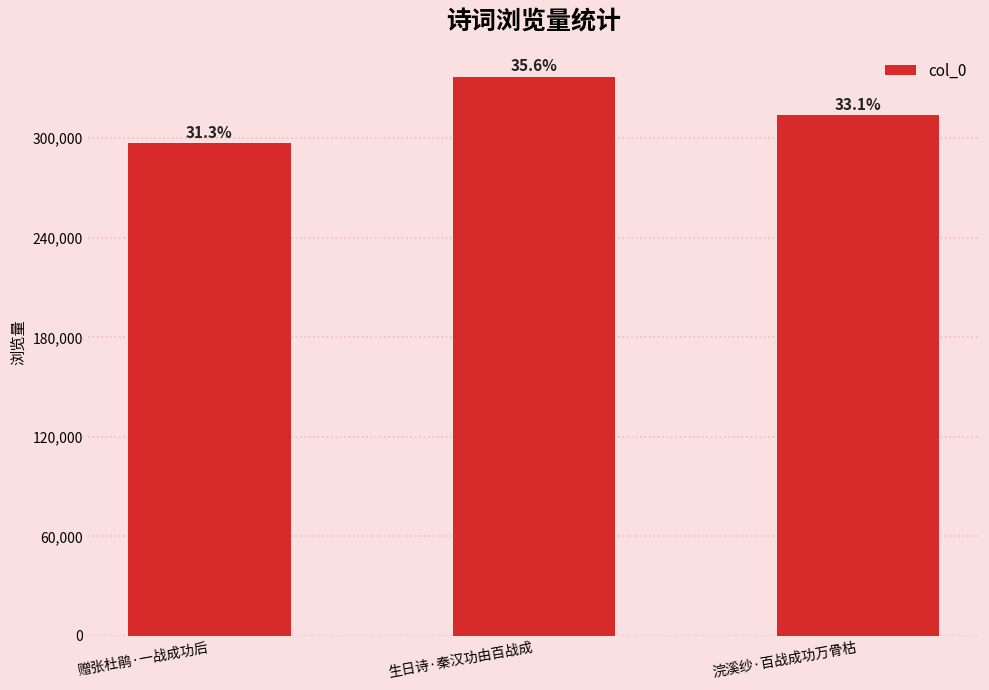

Does the chart contain any negative values?

No